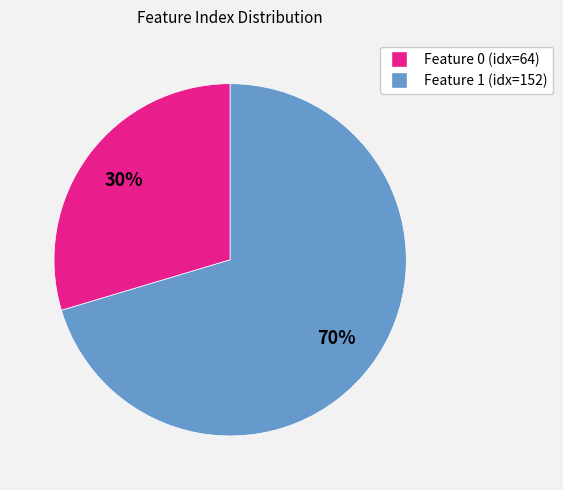

Is it true that Feature 0 is 30% of the pie?

True